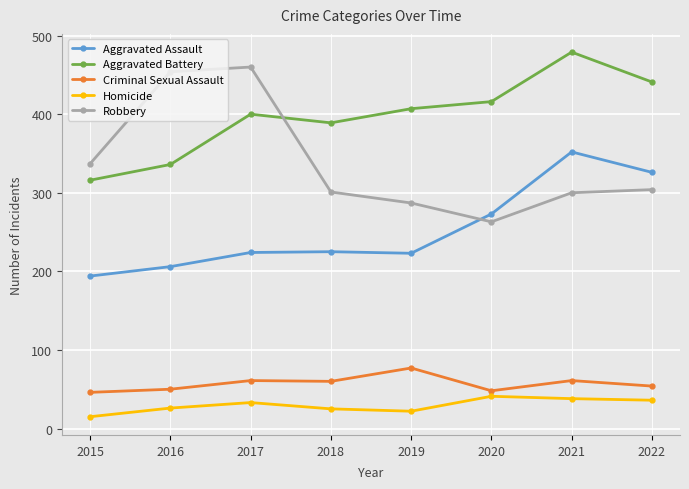

How many intersections are there between Aggravated Battery and Robbery?

1